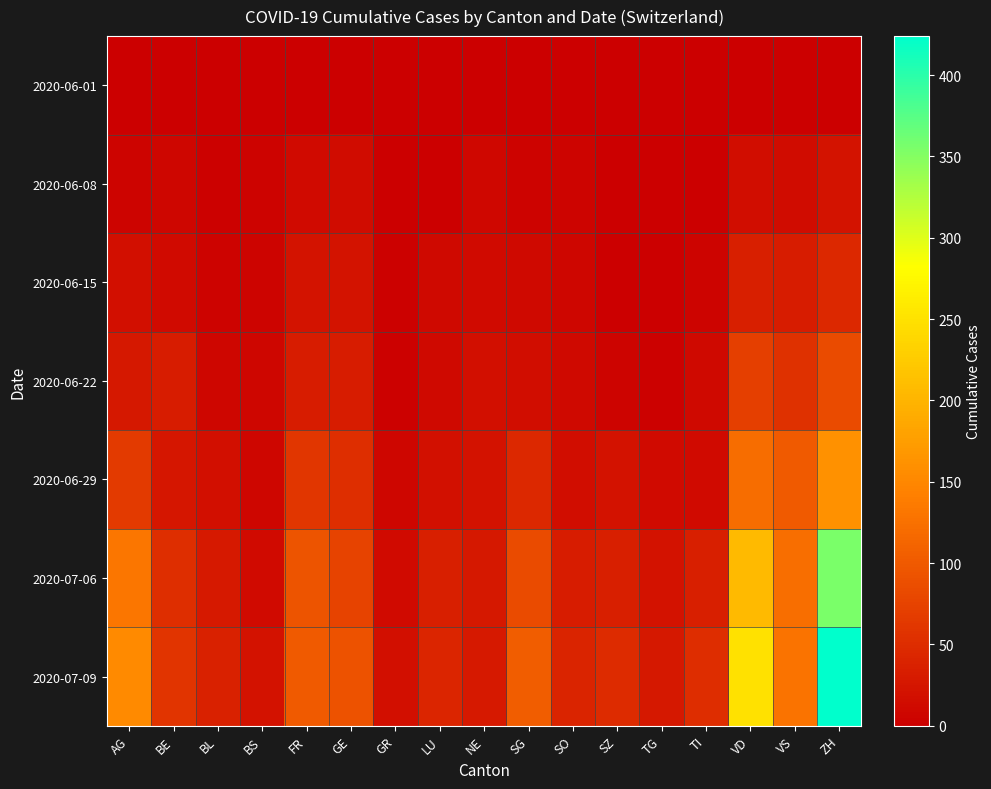

Which series changed the most between BE and VD?

2020-07-09